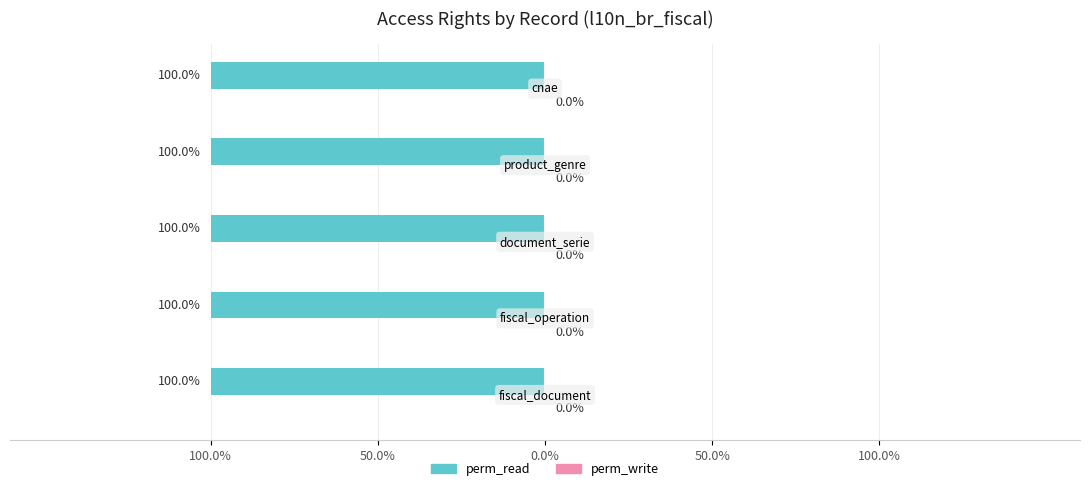

The value of perm_create at l10n_br_fiscal_document_serie is 0. True or false?

True